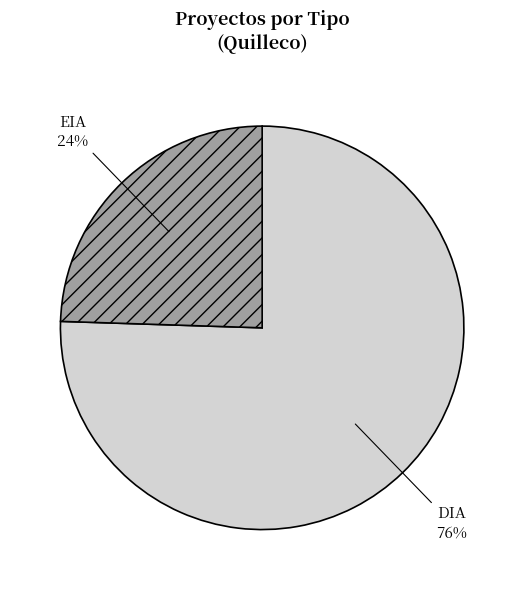

How many segments does this pie chart have?

2